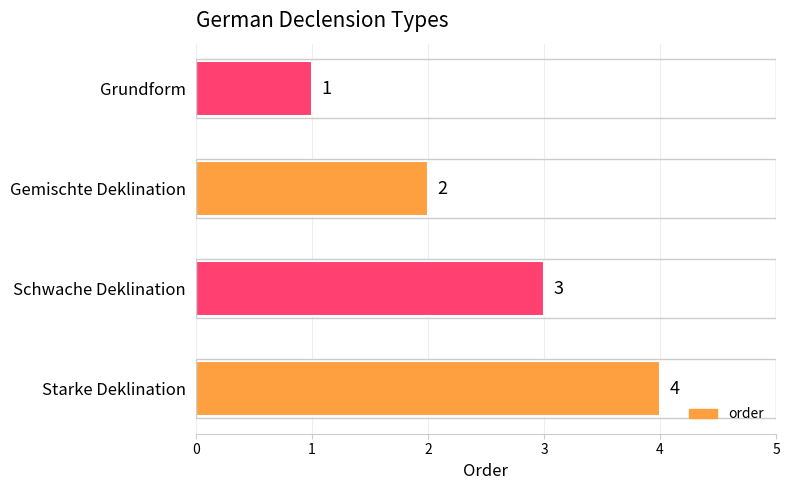

Which category has the lowest value across all series?

Grundform